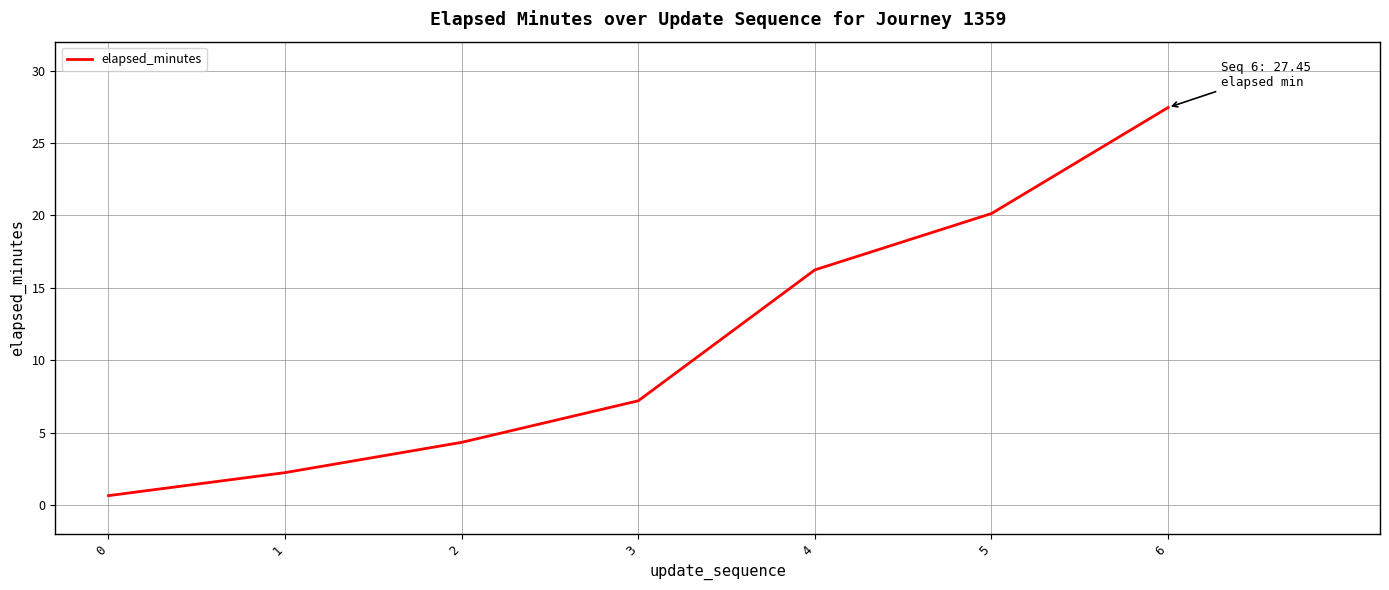

Between 4 and 0, which is larger?

4